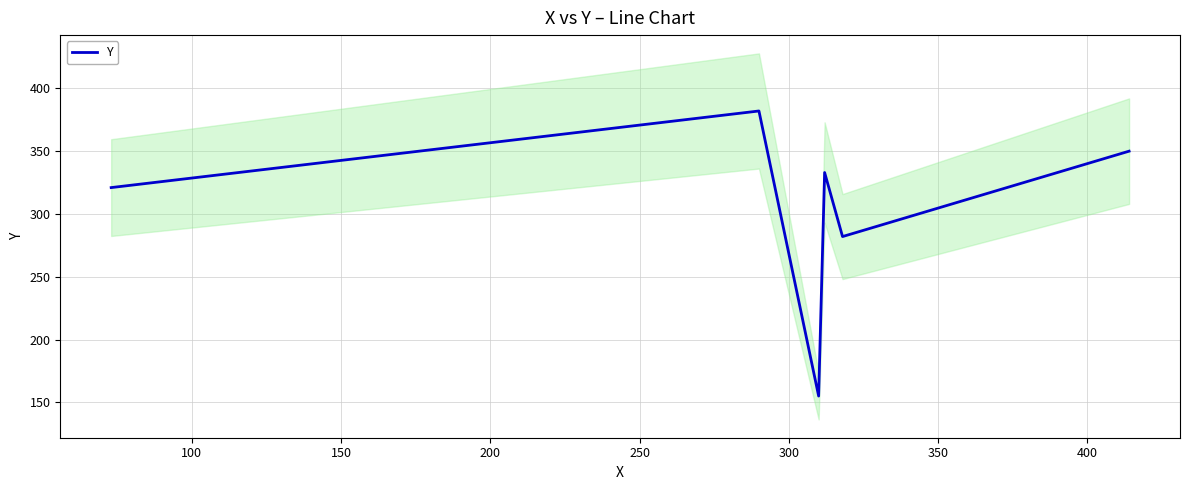

What is the highest value of the Y series?

382